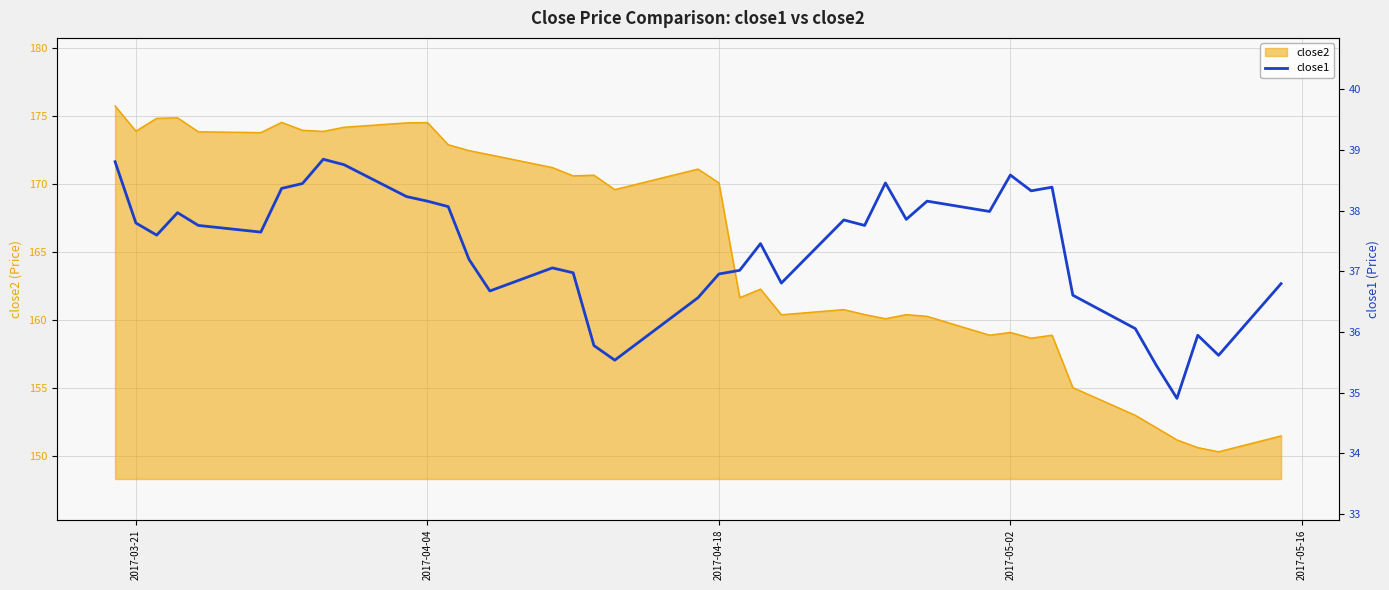

True or false: close2 has a value of 96.2 at 2017-03-21.

False